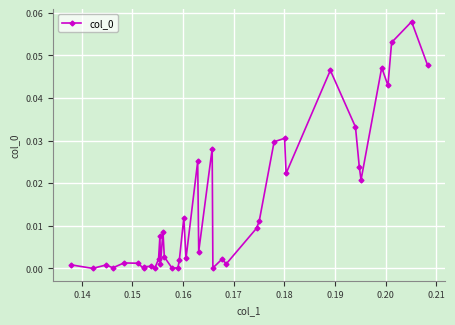

What is the sum of all values?

0.6